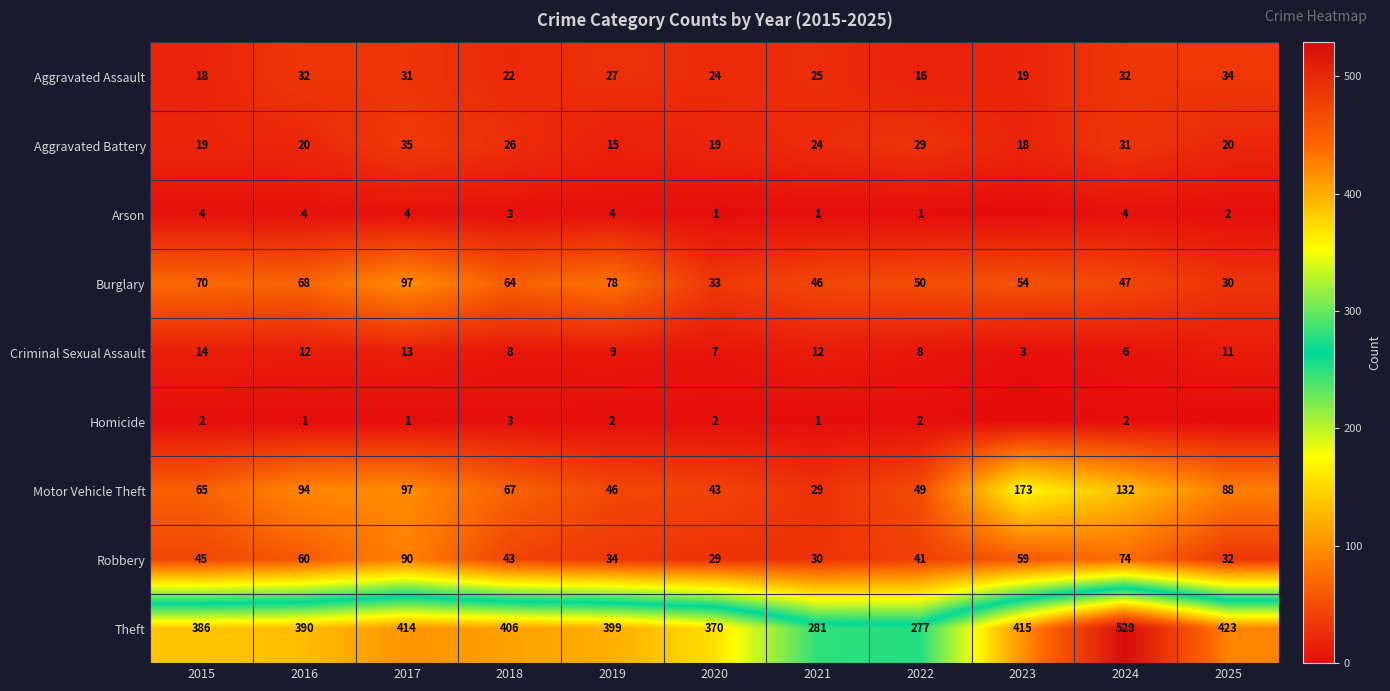

The Homicide series shows 3 at 2019. True or false?

False